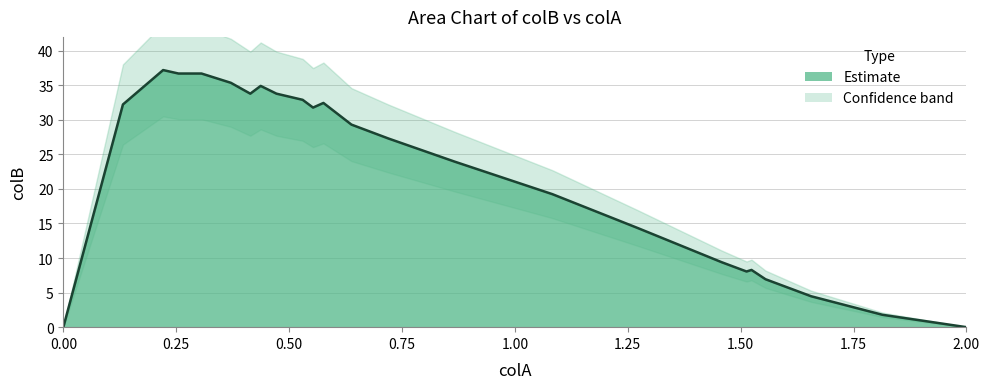

How many points are higher than both their immediate neighbors (excluding endpoints)?

4